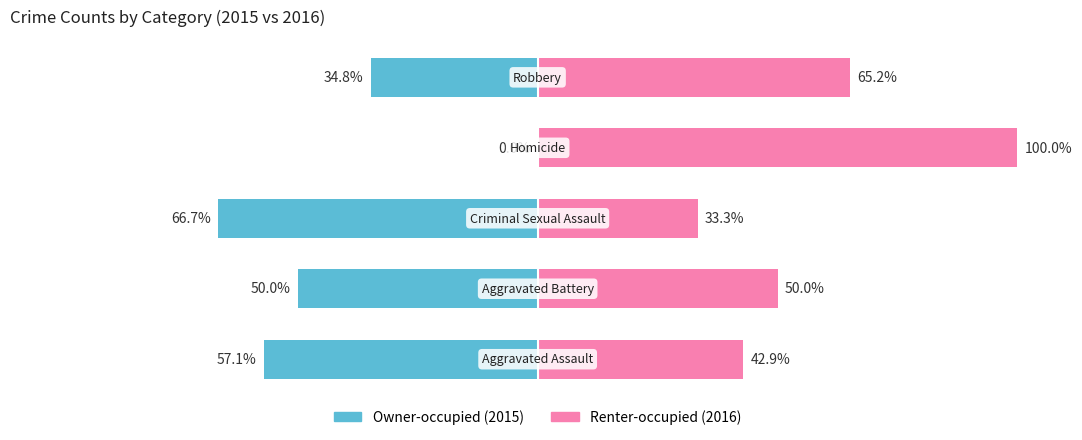

At which label does Owner-occupied reach its peak?

3